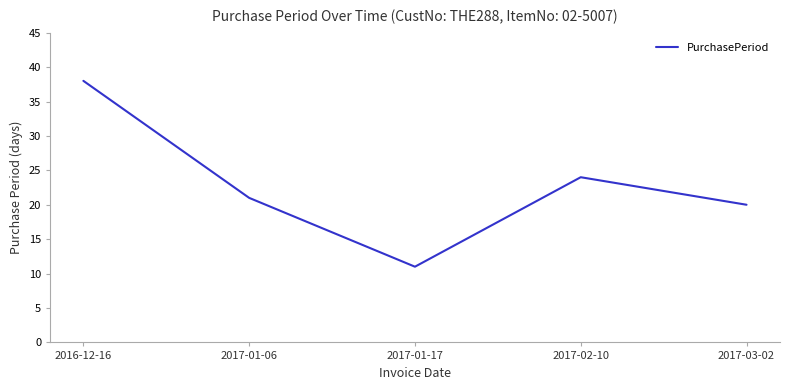

Reading right to left, extract all data points from this chart.

2017-03-02=20	2017-02-10=24	2017-01-17=11	2017-01-06=21	2016-12-16=38